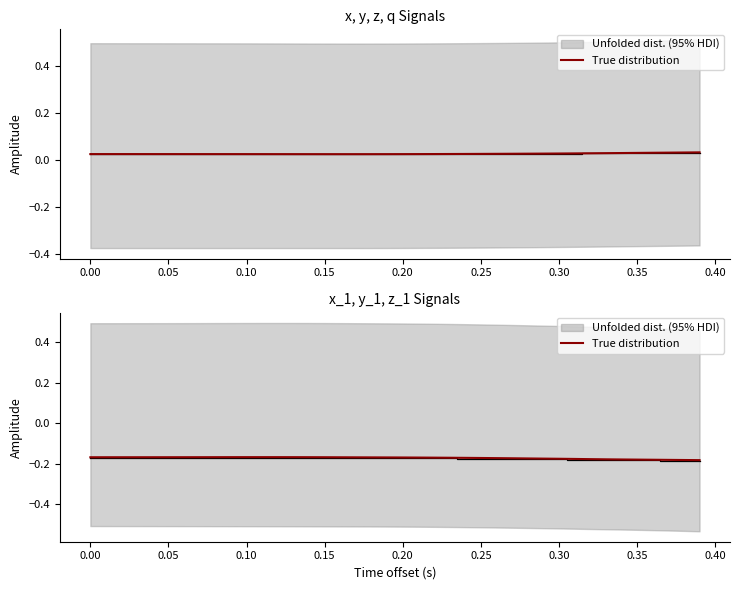

What is the smallest value displayed?

-0.2